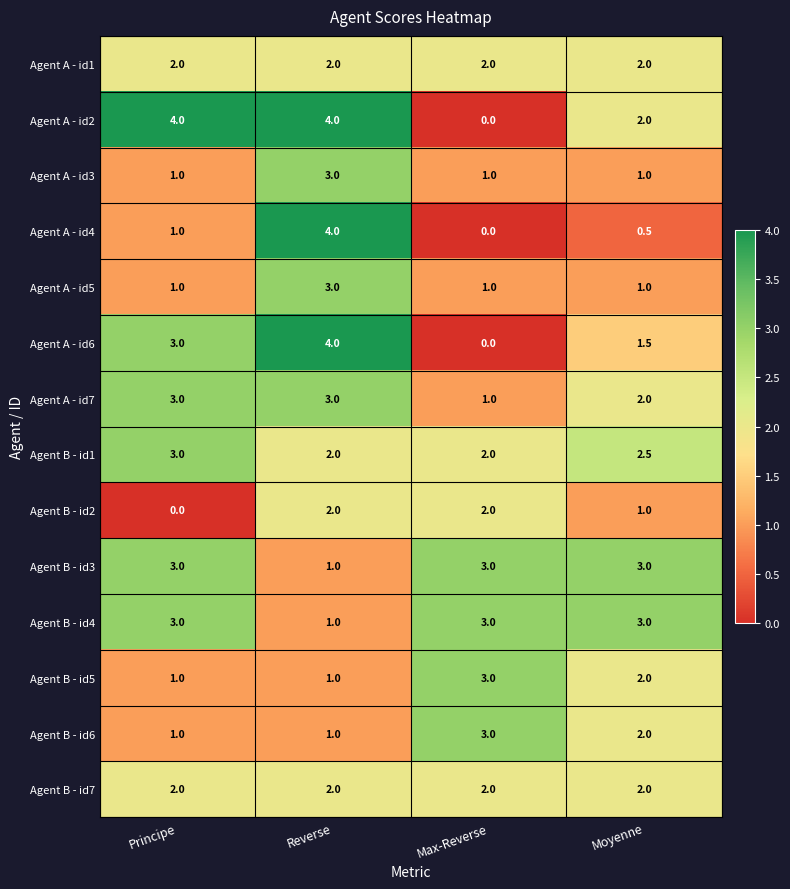

The value of Agent B - id4 at Max-Reverse is 5.2. True or false?

False